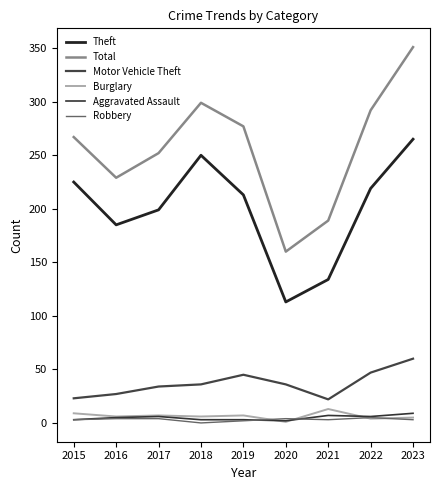

Rank the categories by Aggravated Assault value from lowest to highest.

2020, 2015, 2018, 2019, 2016, 2017, 2022, 2021, 2023